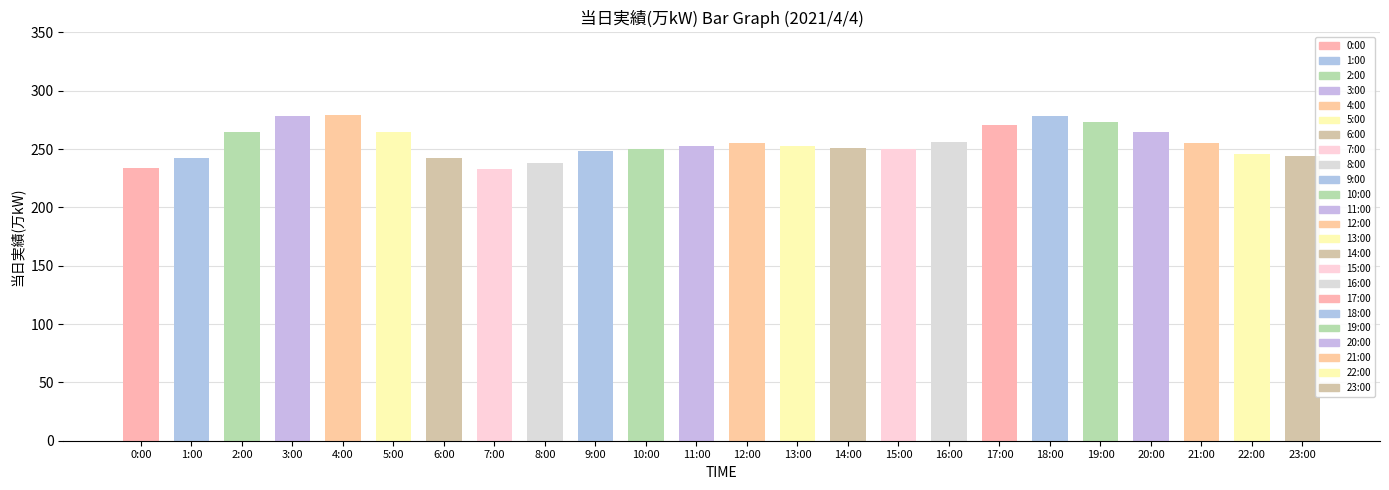

Reading left to right, transcribe all the data shown in this chart.

234	242	265	278	279	265	242	233	238	248	250	253	255	253	251	250	256	271	278	273	265	255	246	244